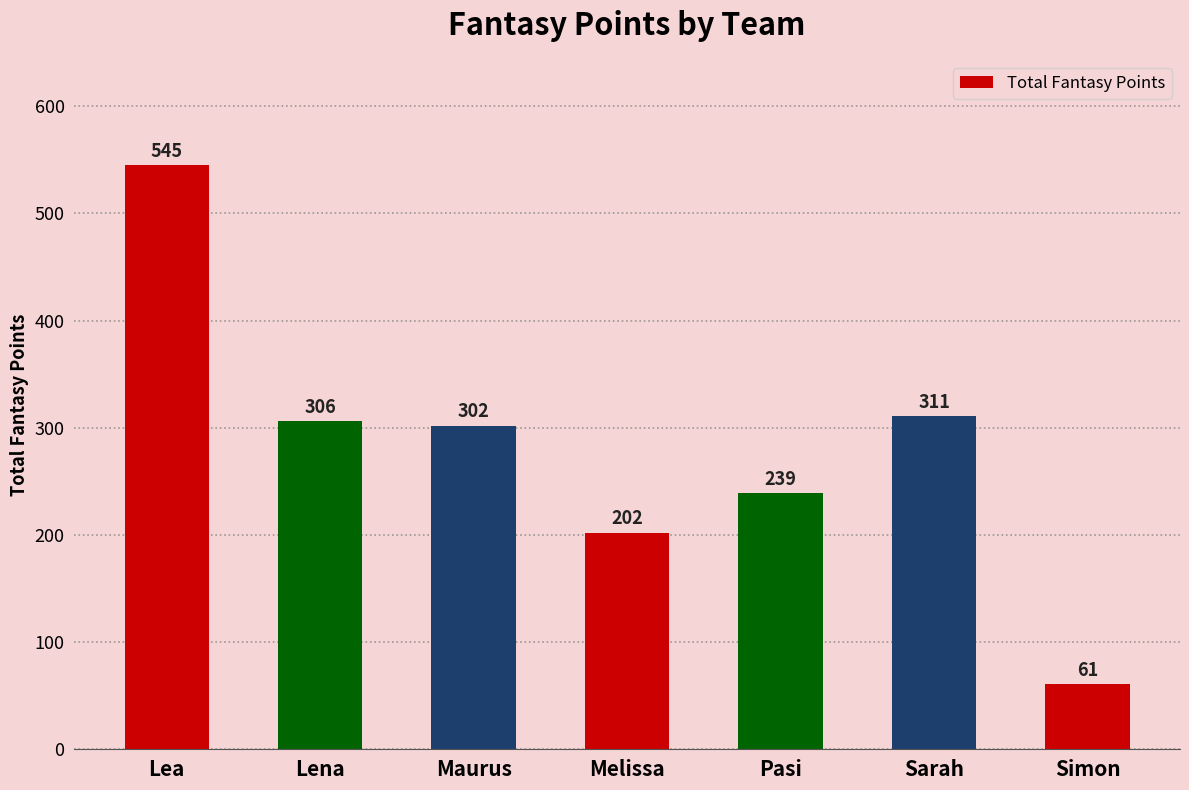

Does the chart contain stacked bars?

No